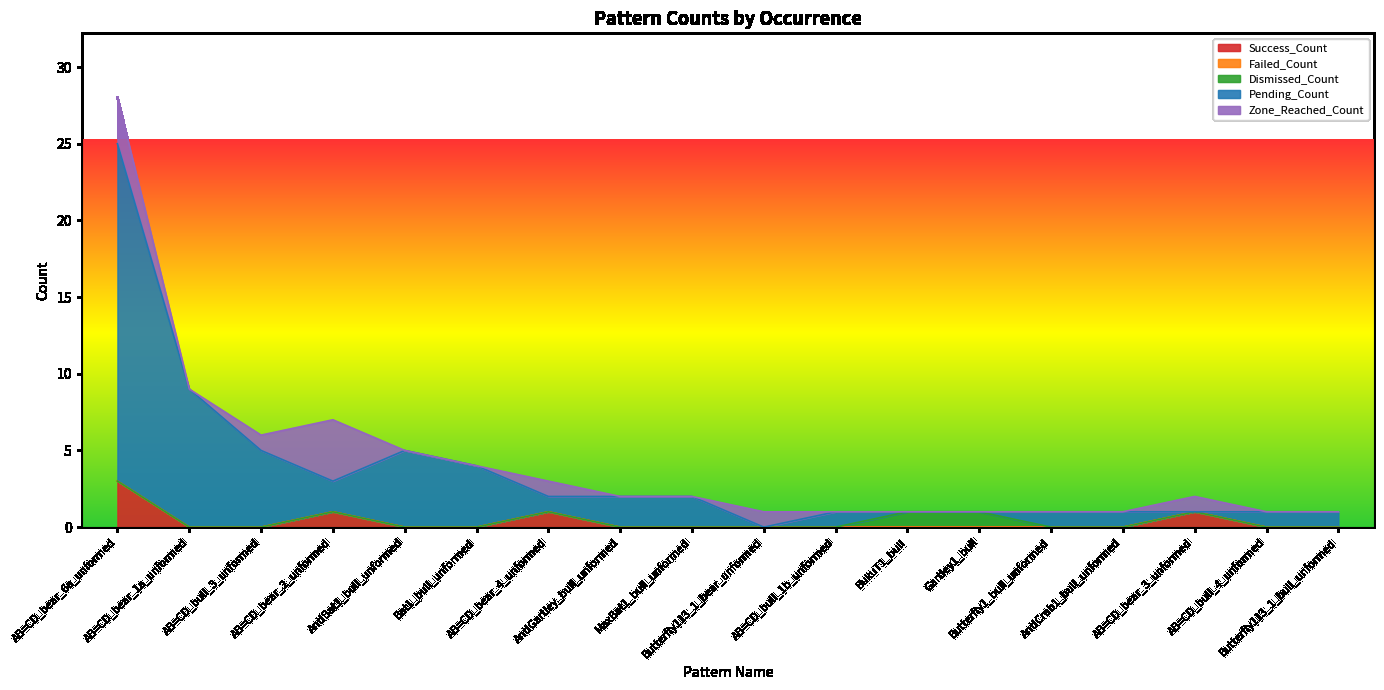

True or false: Success_Count and Failed_Count cross at least once.

False